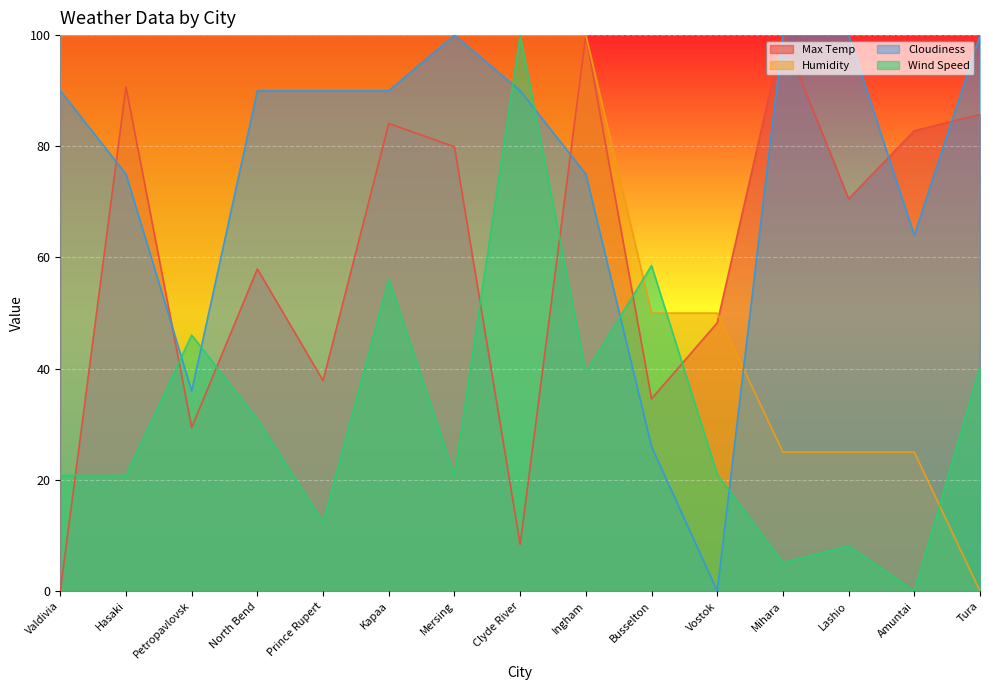

How many interior local peaks does the Cloudiness series have?

1